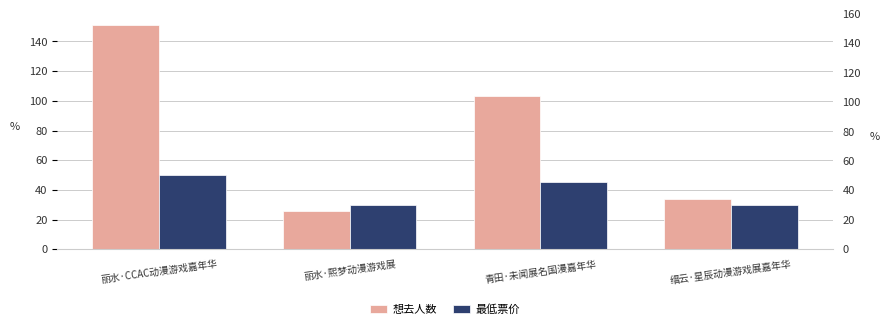

The value of 想去人数 at 缙云·星辰动漫游戏展嘉年华 is 21.2. True or false?

False